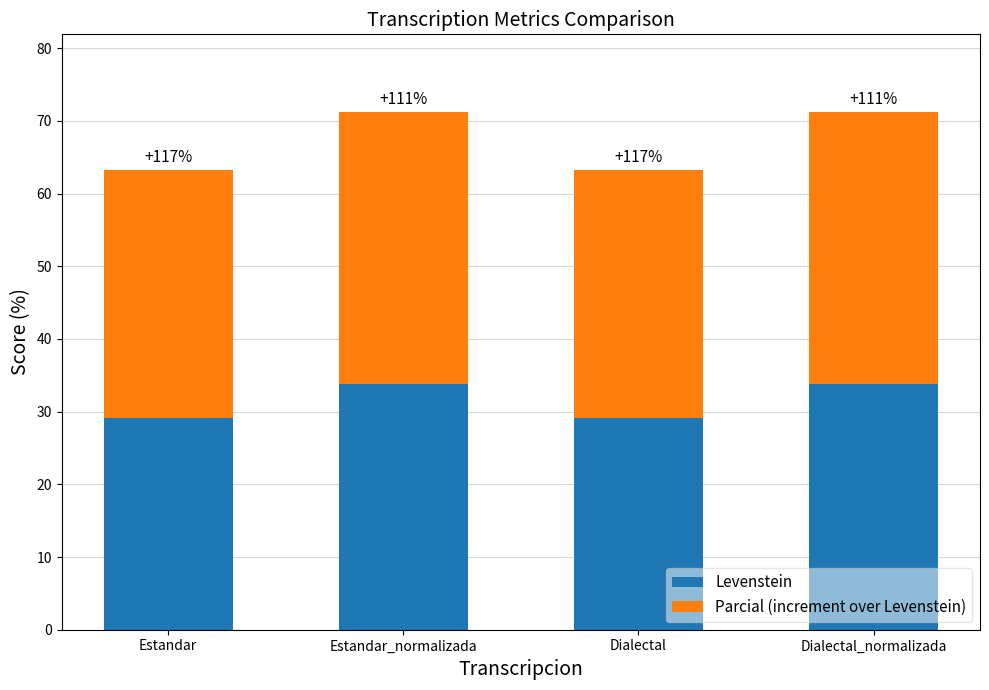

What are all the series names shown in the legend?

Levenstein, Parcial (increment over Levenstein)